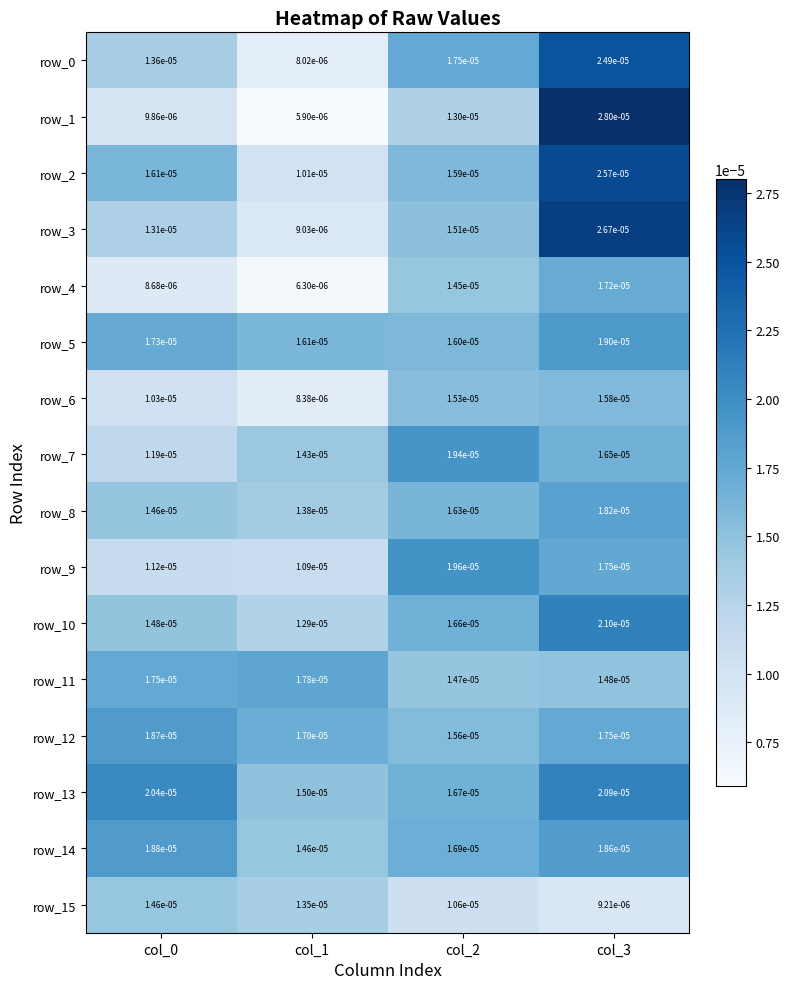

Is the value of row_14 at col_1 greater than the value of row_6 at col_1?

Yes